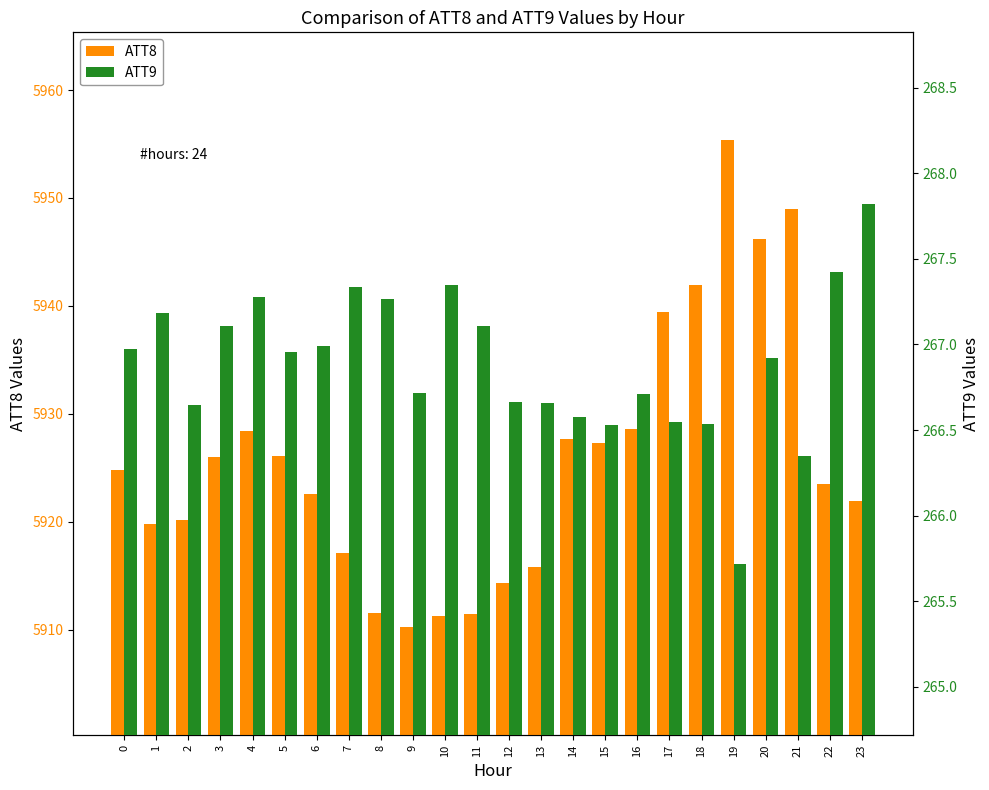

Reading left to right, extract all data points from this chart.

ATT8: 5924.8	5919.8	5920.1	5926.0	5928.5	5926.1	5922.6	5917.2	5911.5	5910.2	5911.3	5911.5	5914.3	5915.9	5927.7	5927.3	5928.6	5939.5	5942.0	5955.3	5946.2	5949.0	5923.6	5922.0
ATT9: 267.0	267.2	266.6	267.1	267.3	267.0	267.0	267.3	267.3	266.7	267.3	267.1	266.7	266.7	266.6	266.5	266.7	266.5	266.5	265.7	266.9	266.3	267.4	267.8